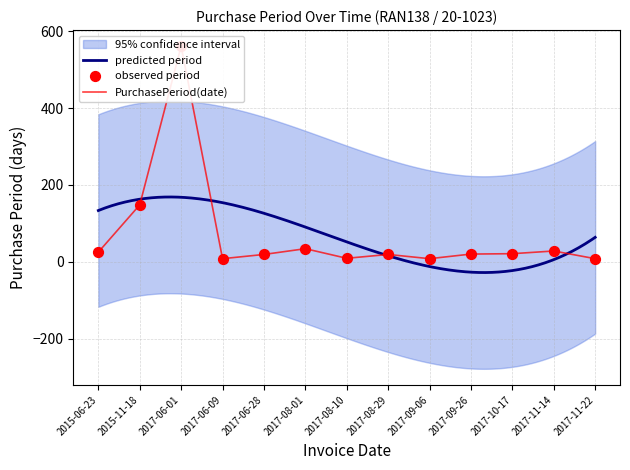

At how many categories does at least one series exceed 166?

1